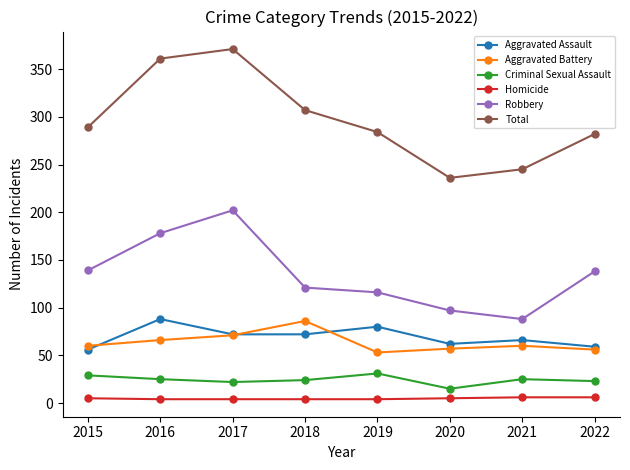

Does the chart display data point markers on the line(s)?

Yes